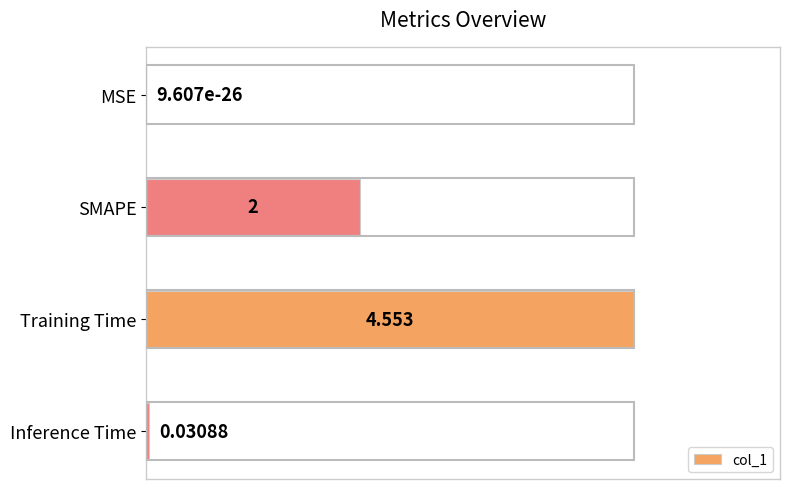

Which has a higher value, Inference Time or SMAPE?

SMAPE